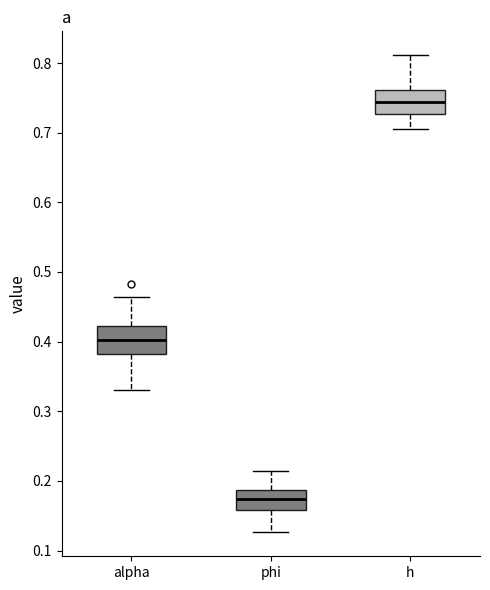

Which box's median line is the lowest?

phi